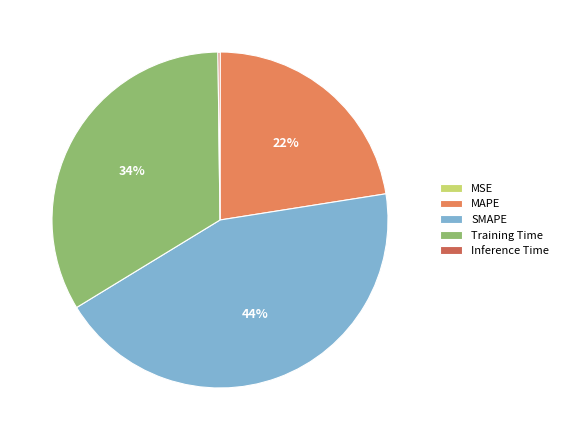

What is the largest slice in the pie chart?

SMAPE